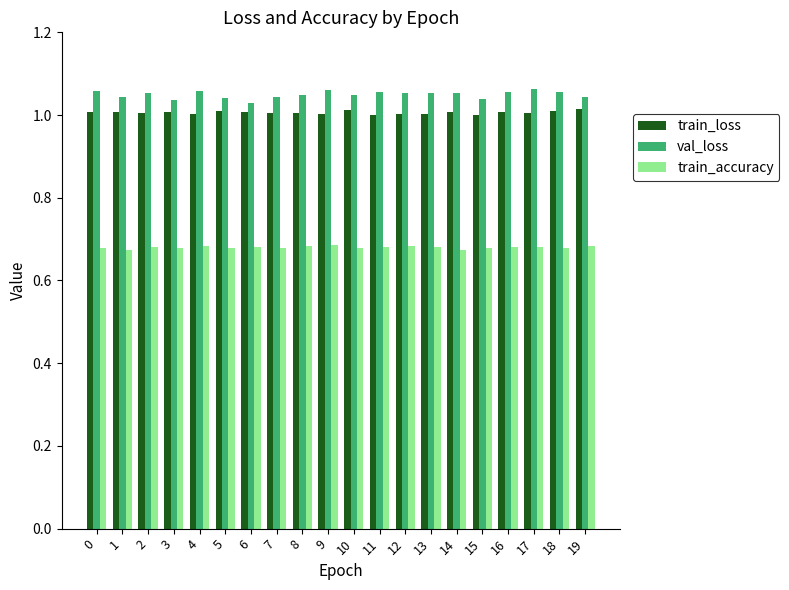

The val_loss series shows 1.8 at 14. True or false?

False